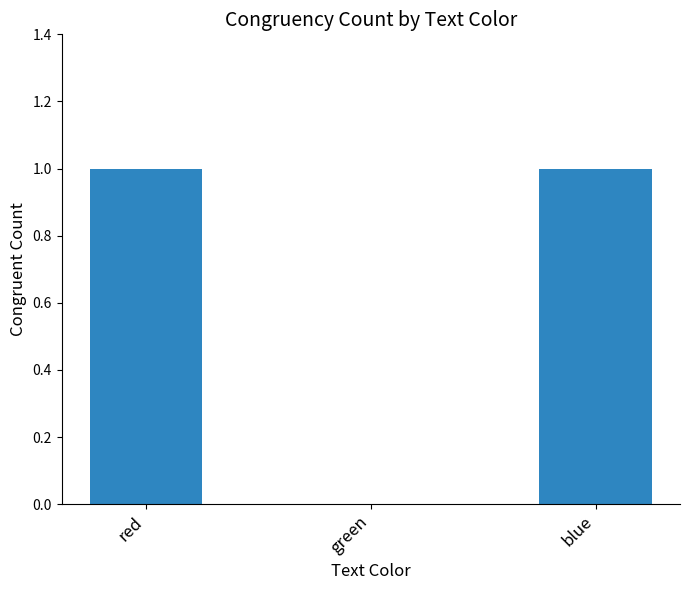

Between green and blue, which is larger?

blue